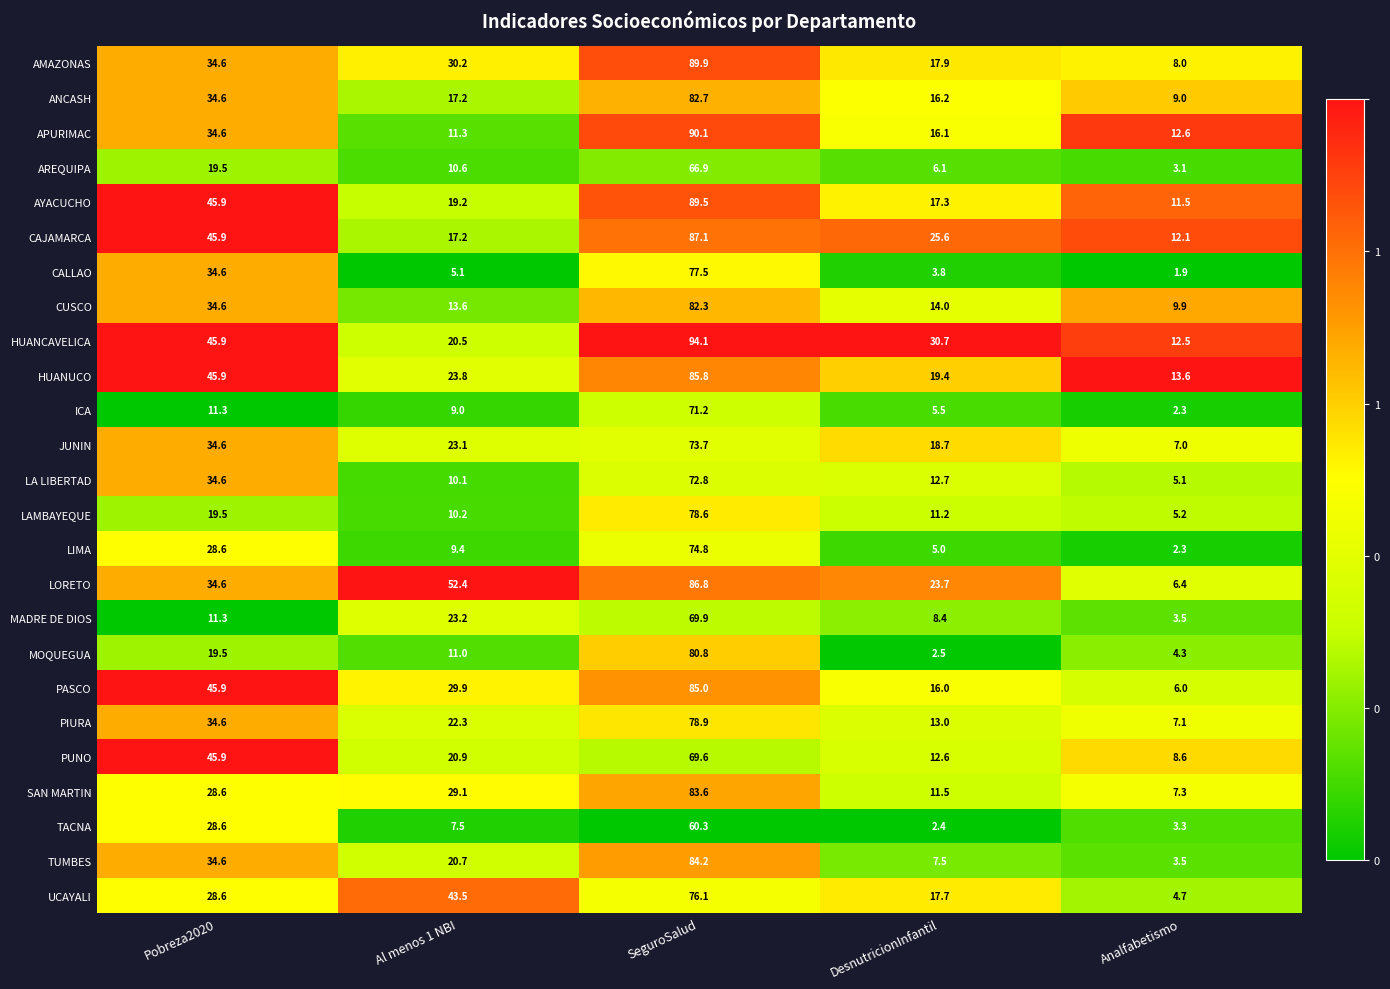

What is the maximum value shown in the chart?

94.1